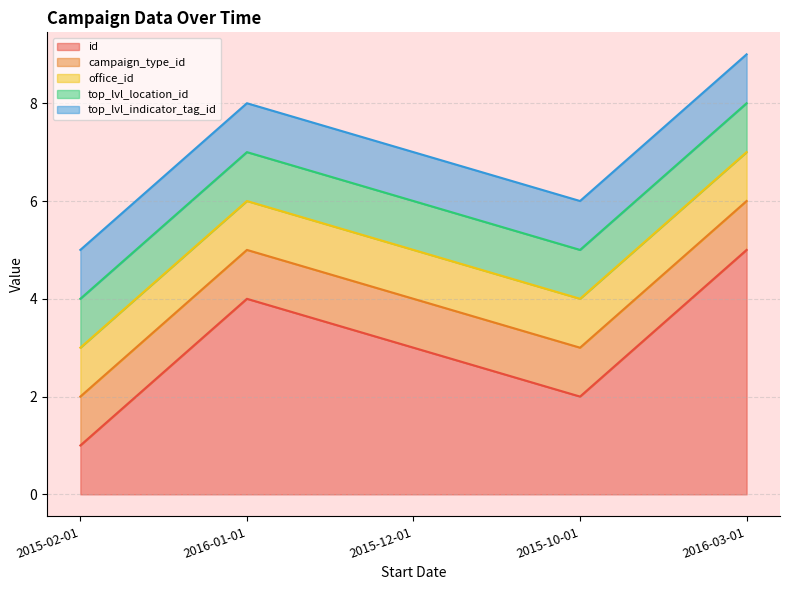

True or false: id has more than 2 points higher than both neighbors.

False